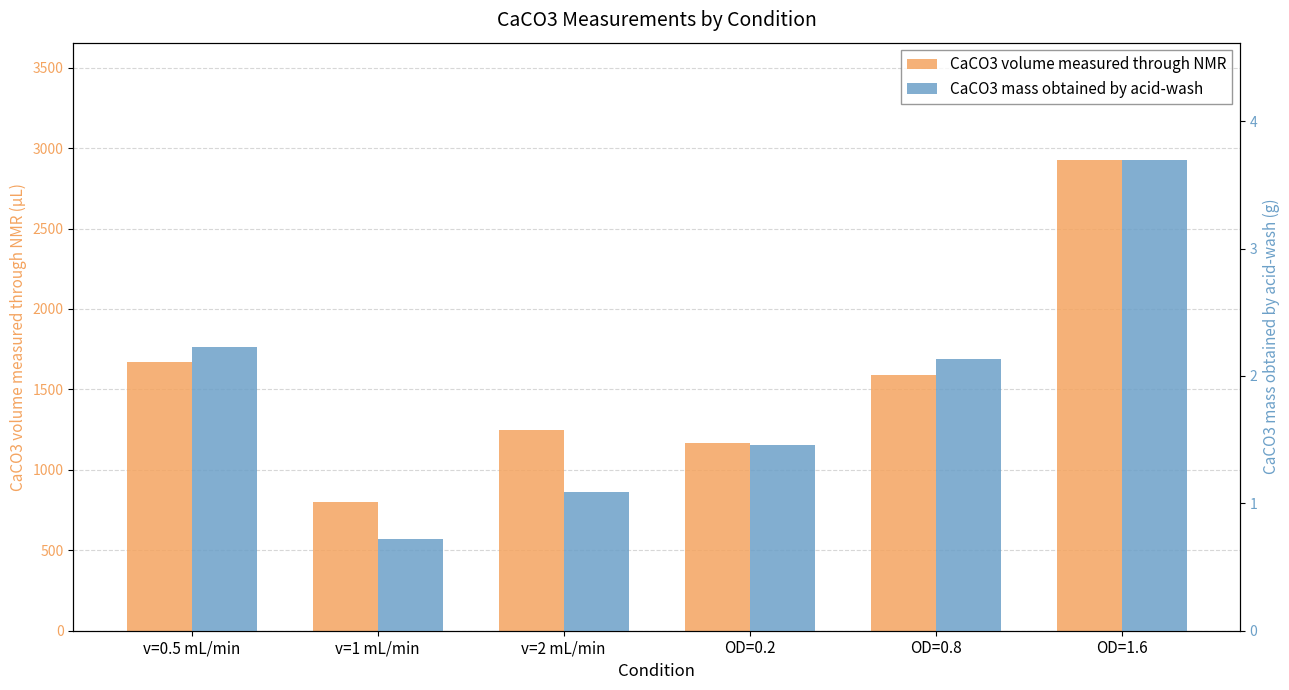

Read the CaCO3 mass obtained by acid-wash value at v=2 mL/min.

1.1